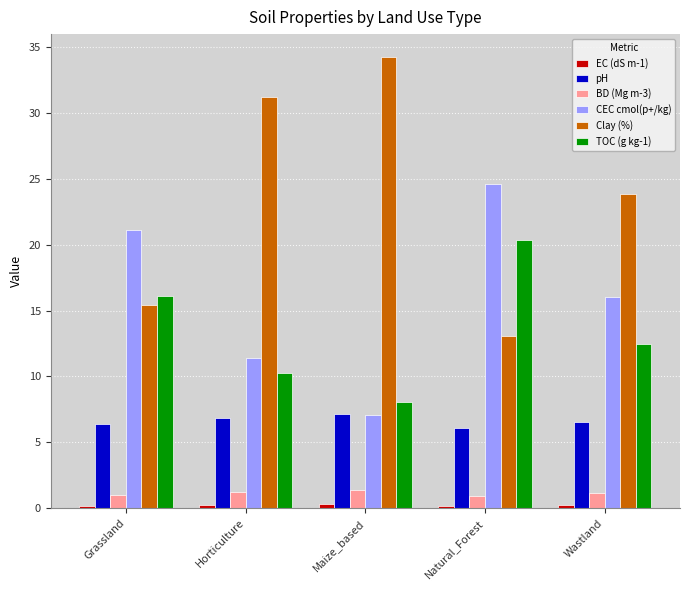

What is the label of the 2nd bar from the left?

Horticulture